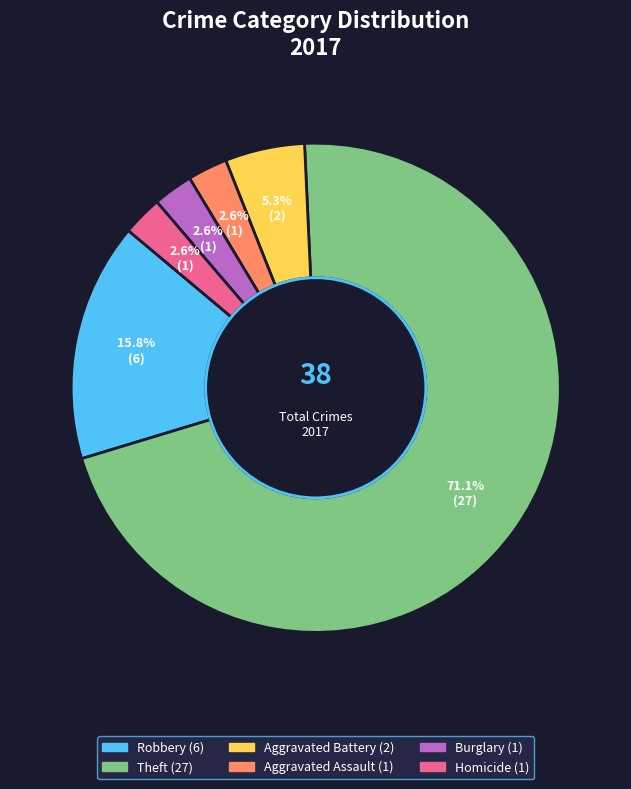

How many segments does this pie chart have?

6